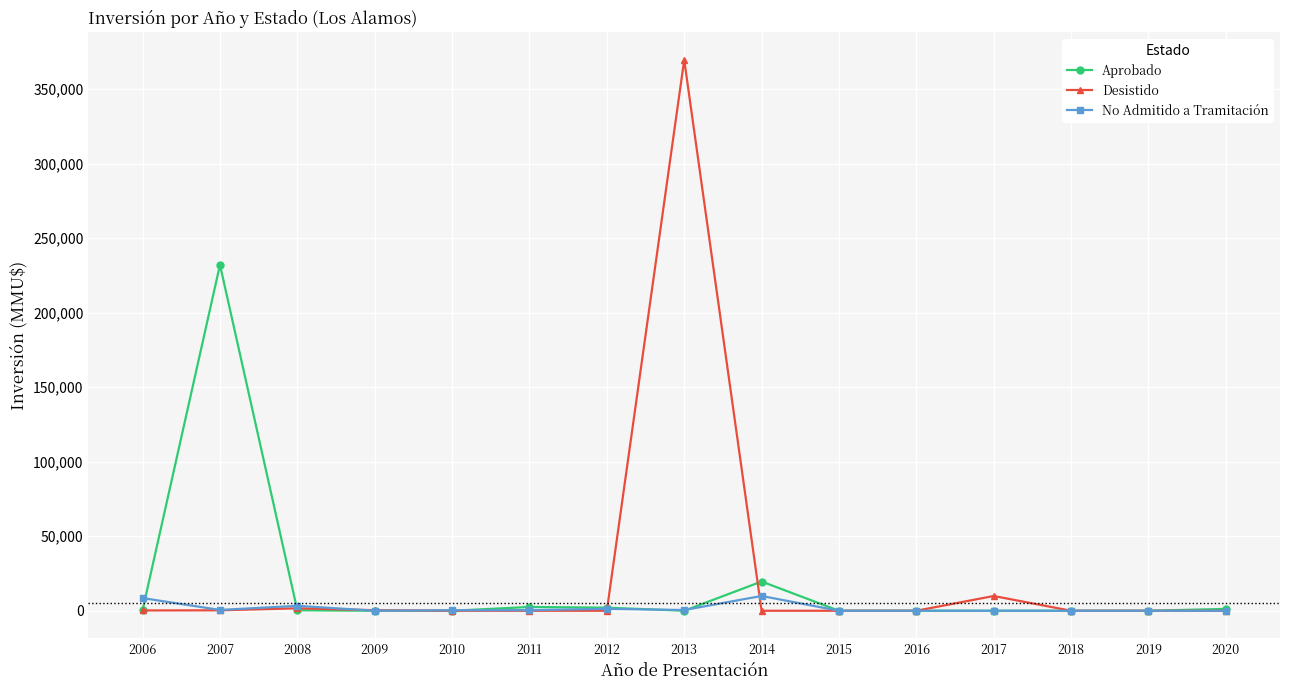

What is the maximum value for Desistido?

369600